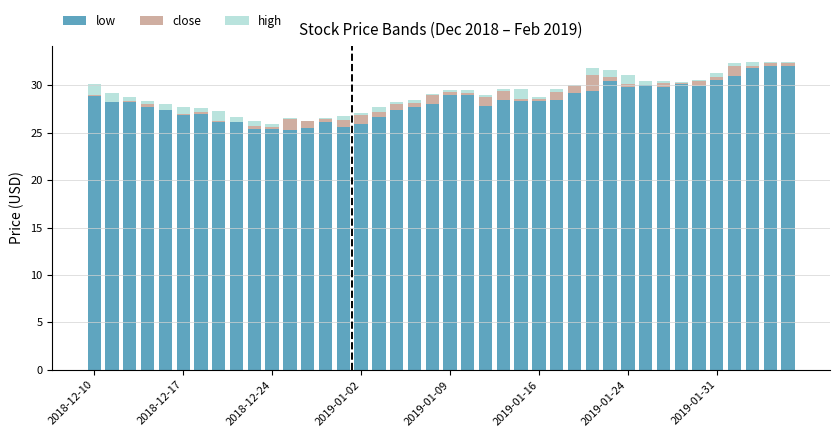

What is the maximum value for low?

32.0